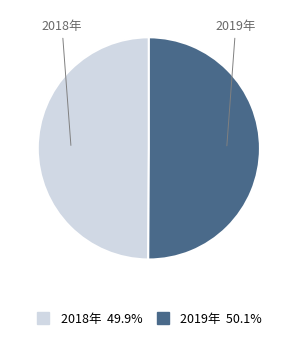

How many slices are in this pie chart?

2